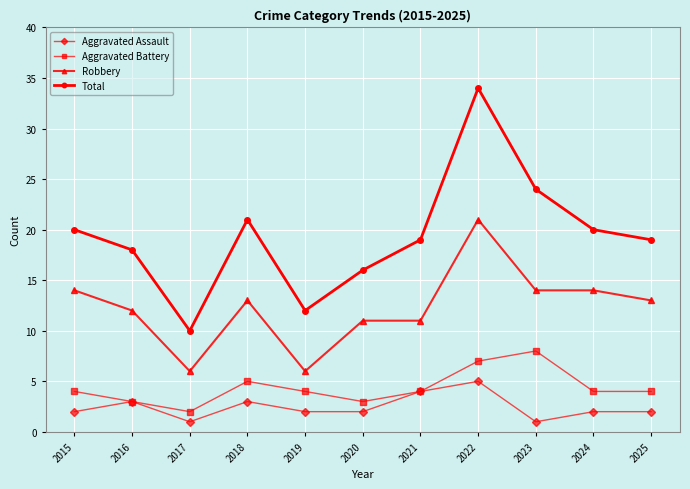

True or false: Total has more than 2 points higher than both neighbors.

False